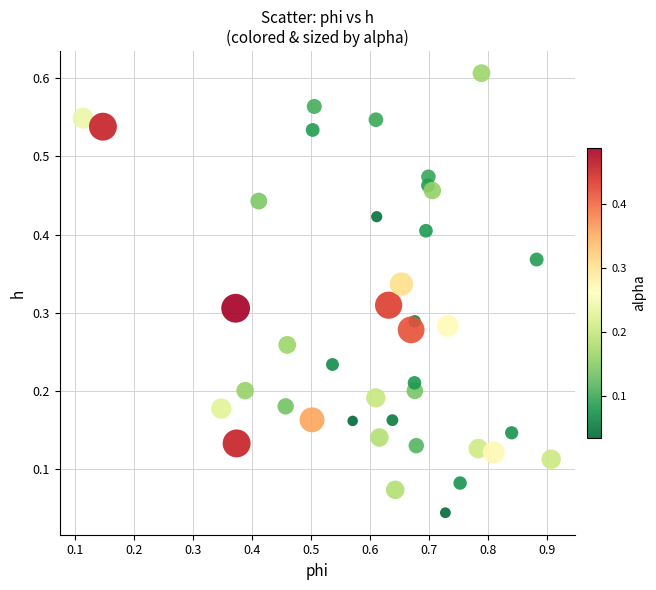

What is the range of X values (max minus min)?

0.8